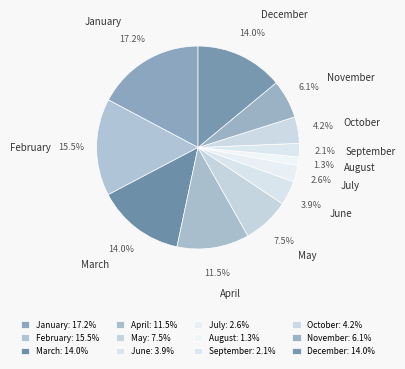

Do October and September together represent more than half of the pie?

No